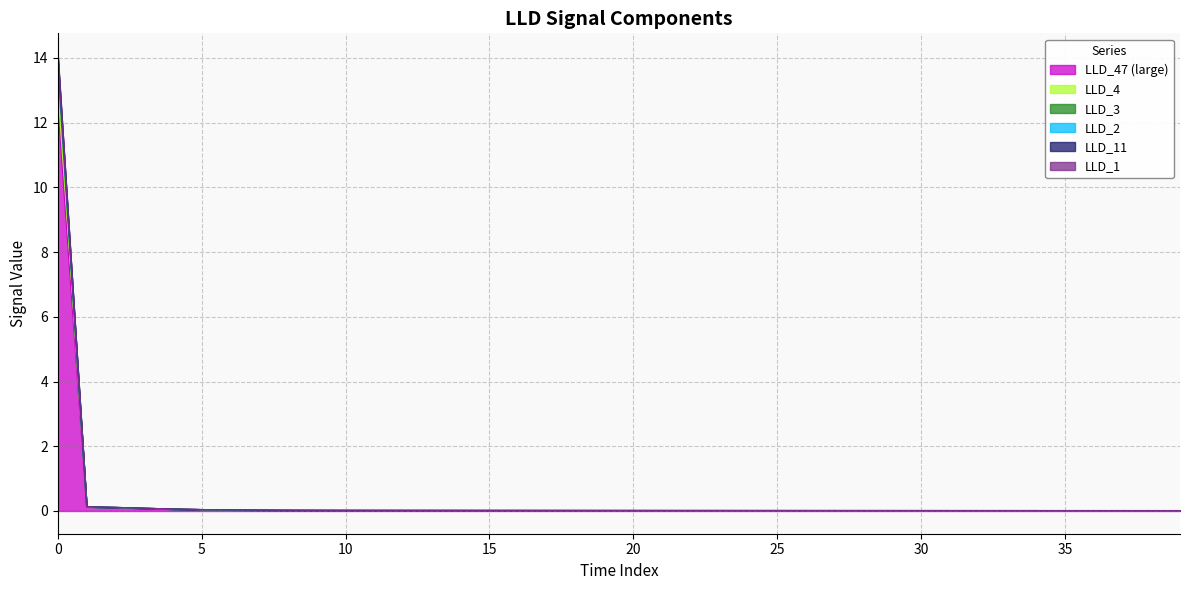

Does the chart have visible grid lines?

Yes